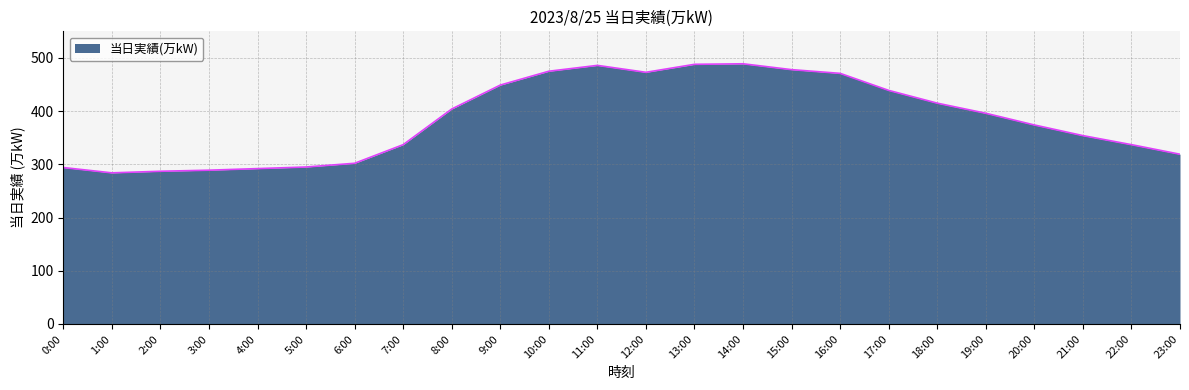

What is the average value?

384